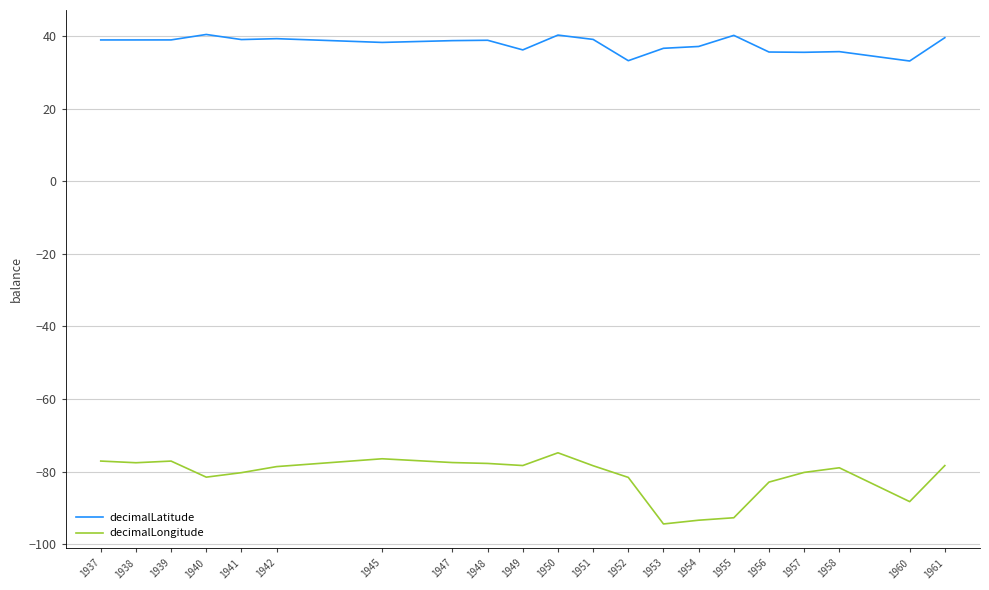

Which series has the widest spread of values?

decimalLongitude